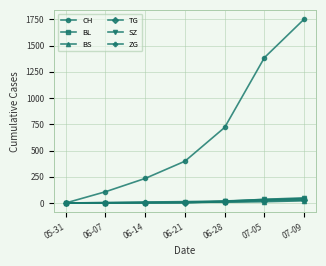

At which label is CH closest to 876?

06-28